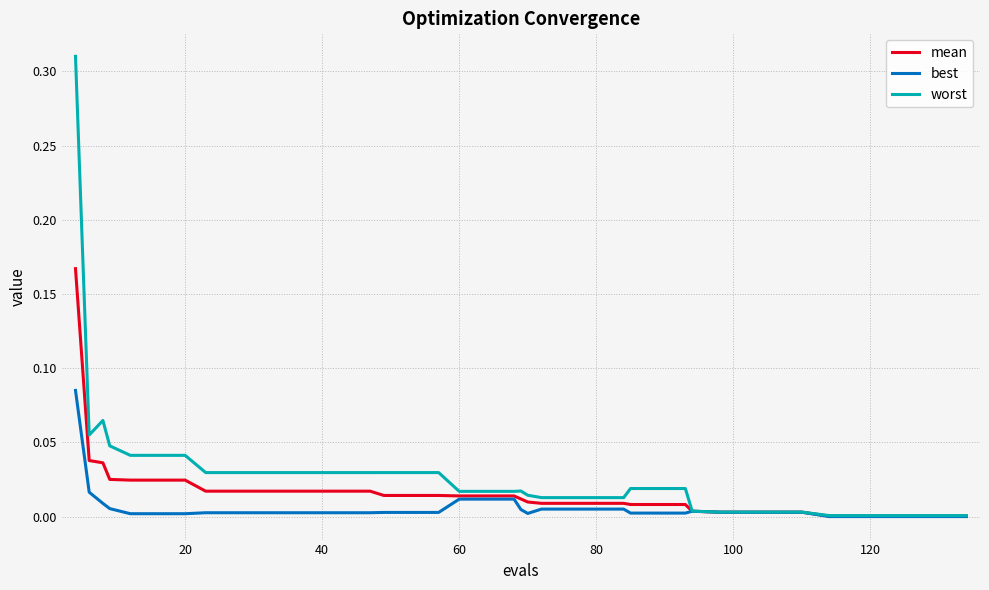

Rank the series by their maximum value, from highest to lowest.

worst, mean, best